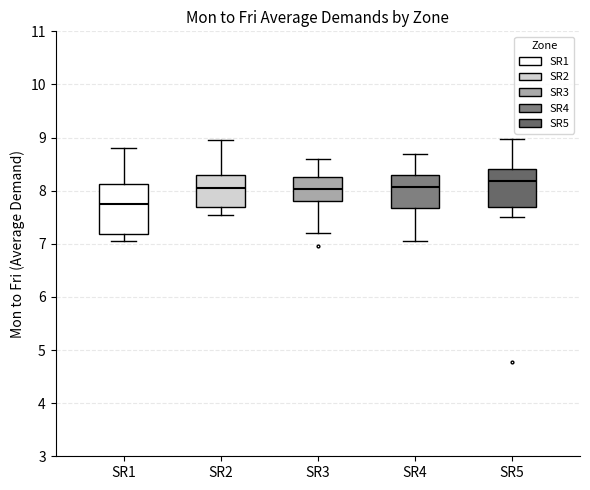

Which box's median line is the lowest?

SR1